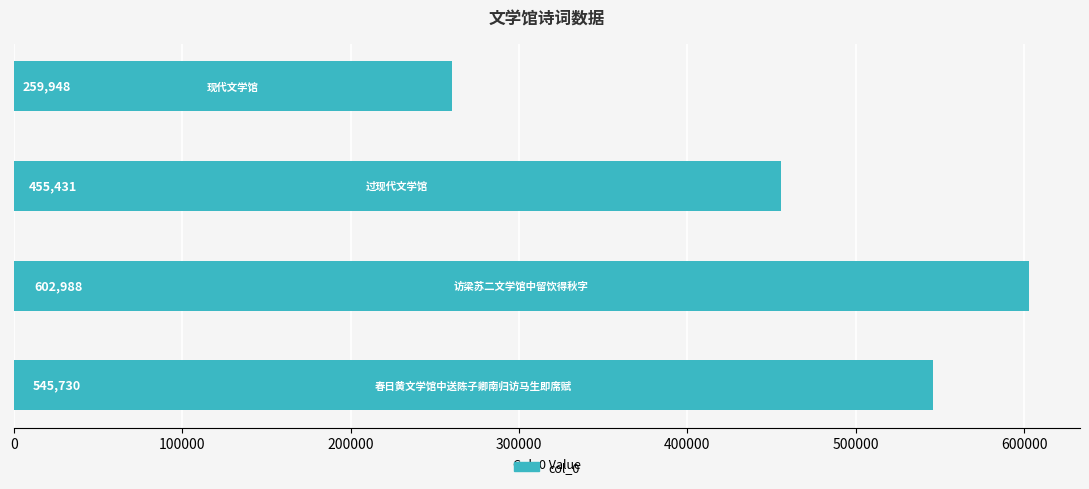

What is the greatest value displayed?

602988